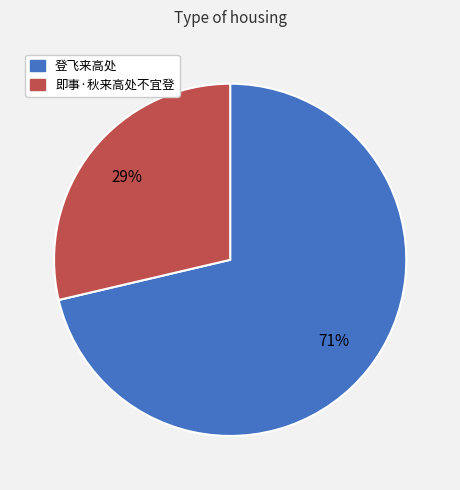

Combined, do 即事·秋来高处不宜登 and 登飞来高处 account for over 50%?

Yes